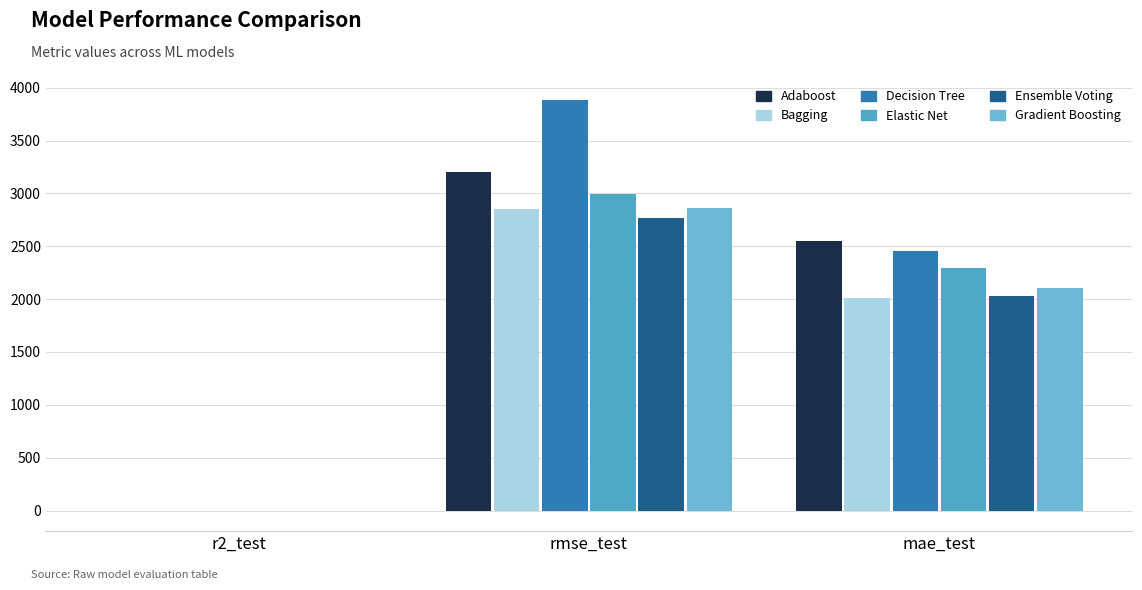

At which label is Elastic Net closest to 1497?

mae_test